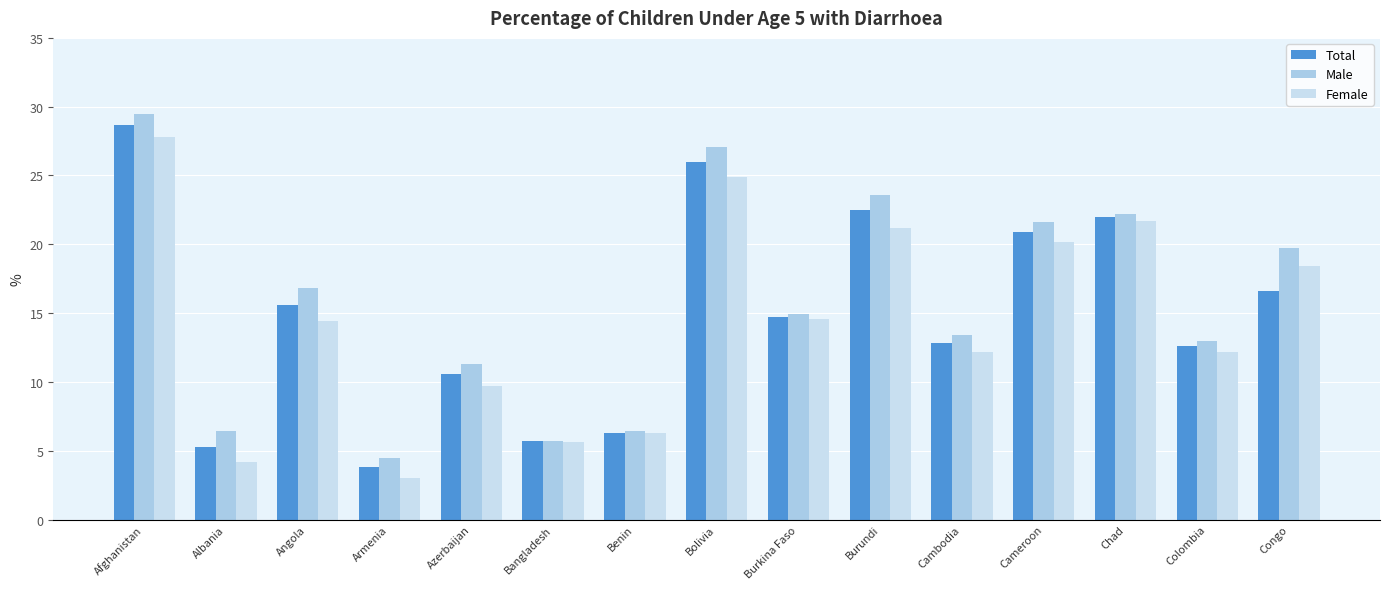

Which category has the lowest value in the Female series?

Armenia